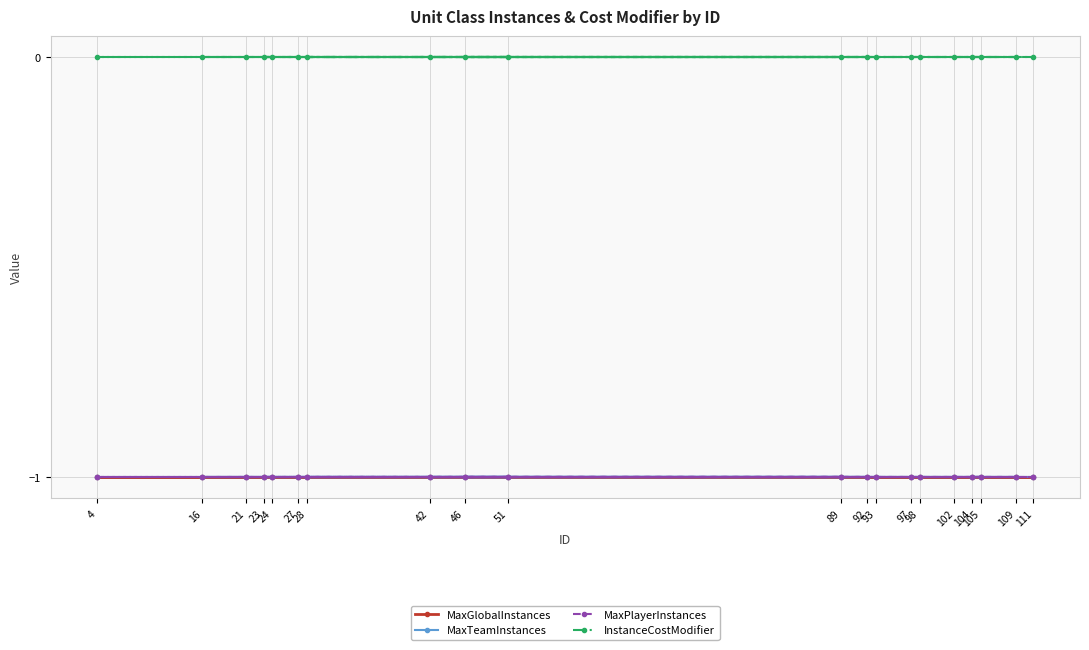

True or false: MaxGlobalInstances has a value of -1 at 92.

True